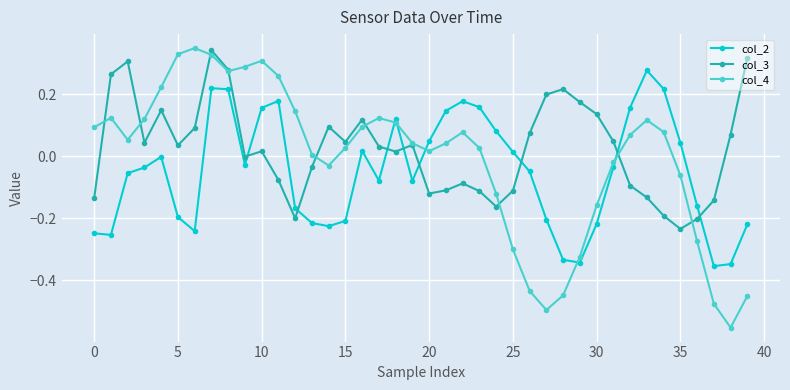

How many values in the col_4 series exceed 0?

26